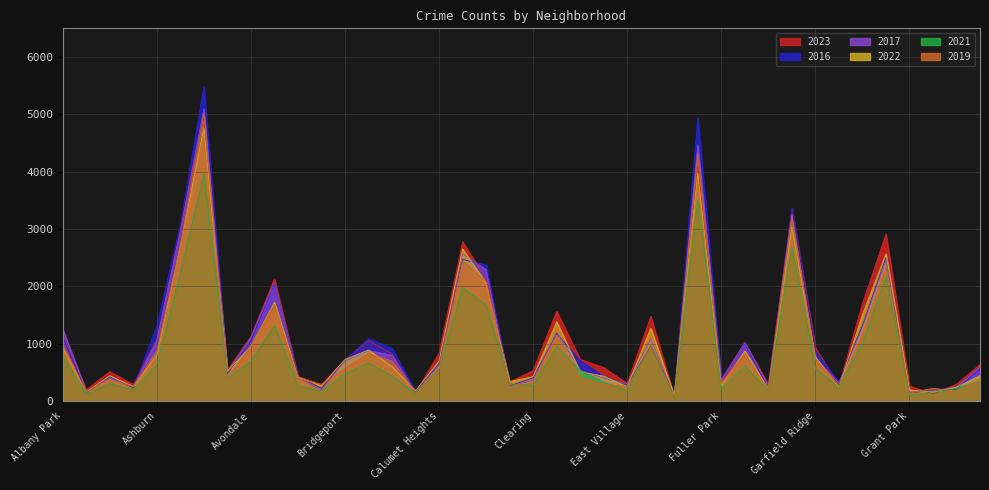

Is it true that 2023 equals 923 at Garfield Ridge?

True